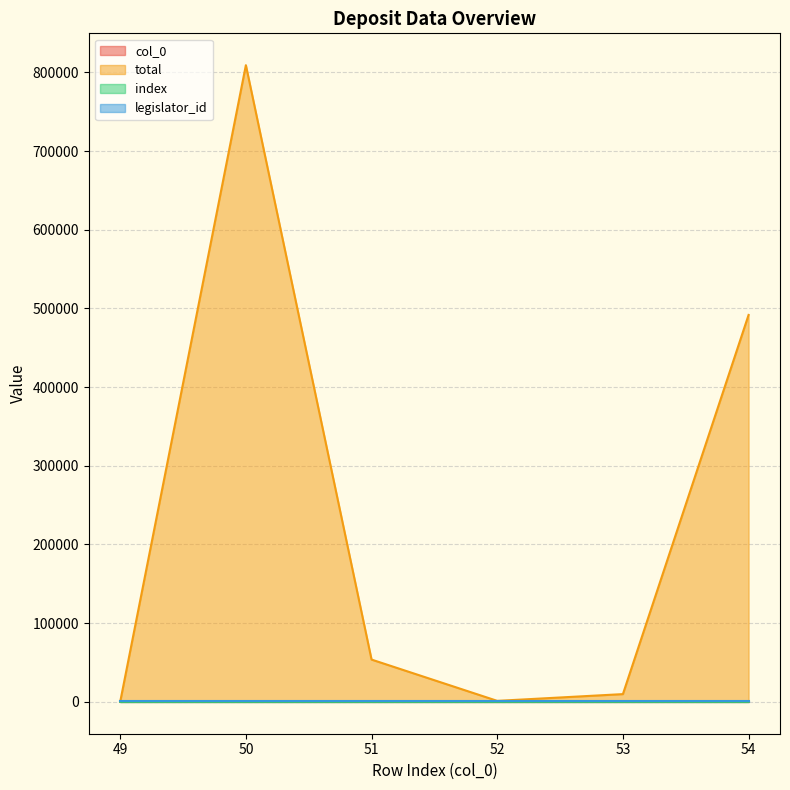

What is the smallest value displayed?

49